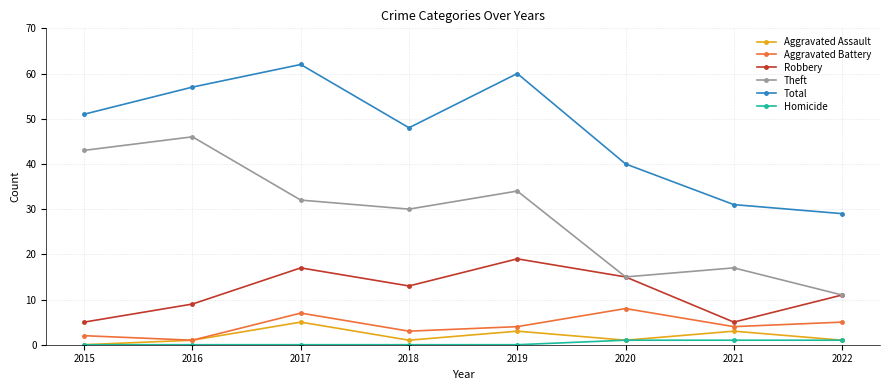

Between 2019 and 2021, which series saw the biggest shift?

Total